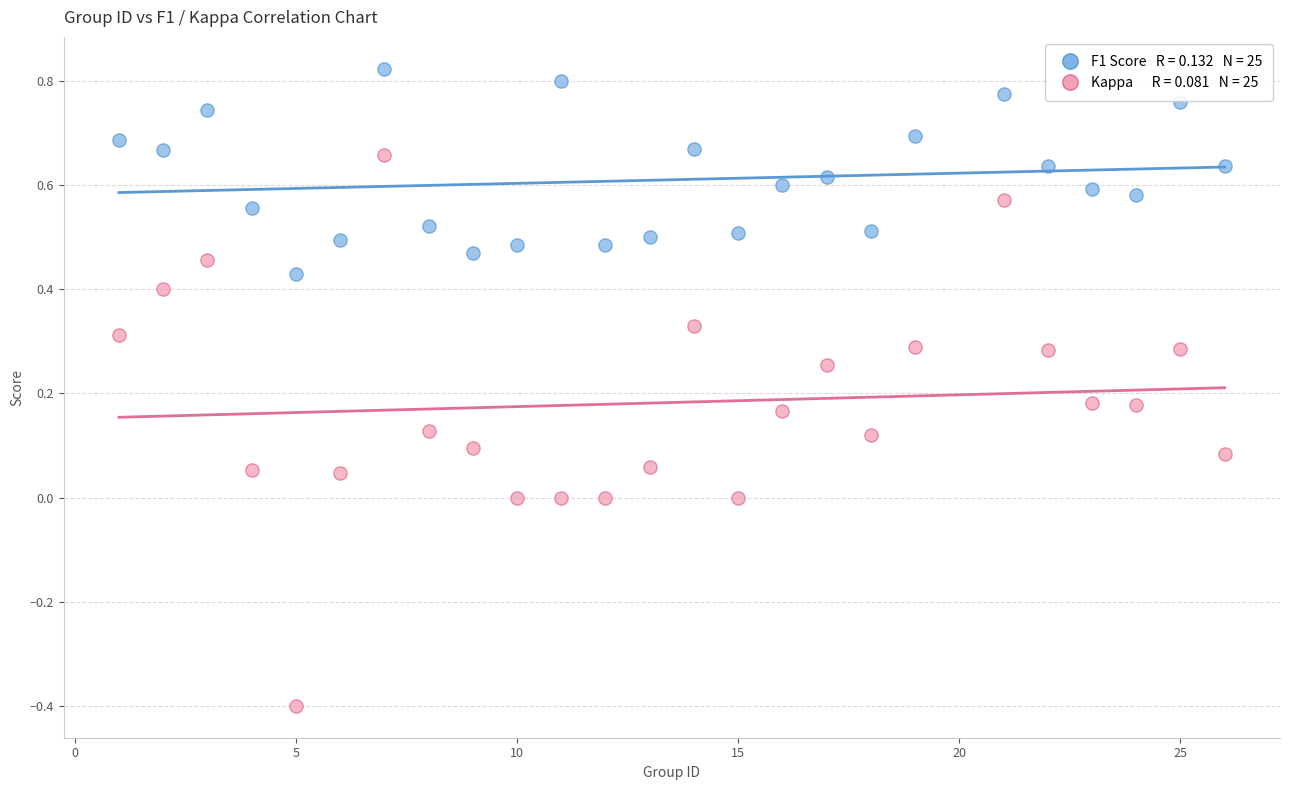

Across all data points, what is the range of X values (max minus min)?

25.0